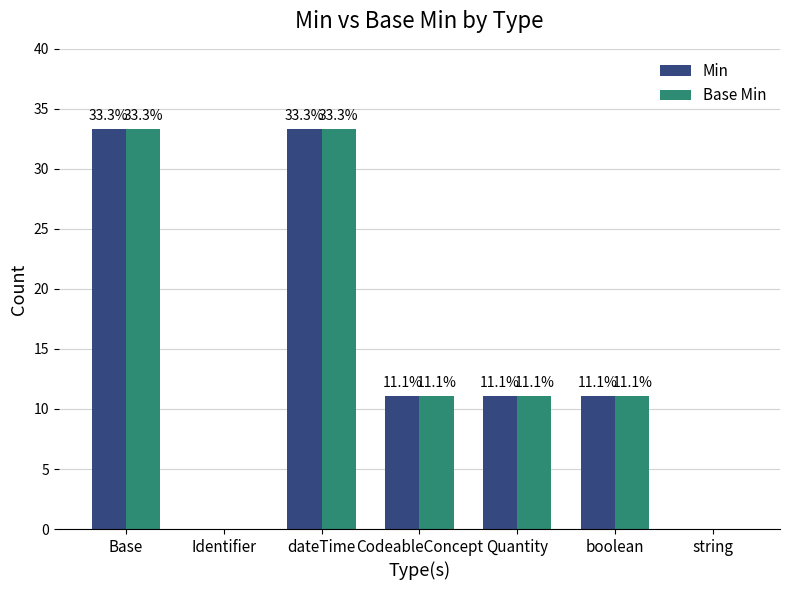

What is the total value across all series at CodeableConcept?

22.2